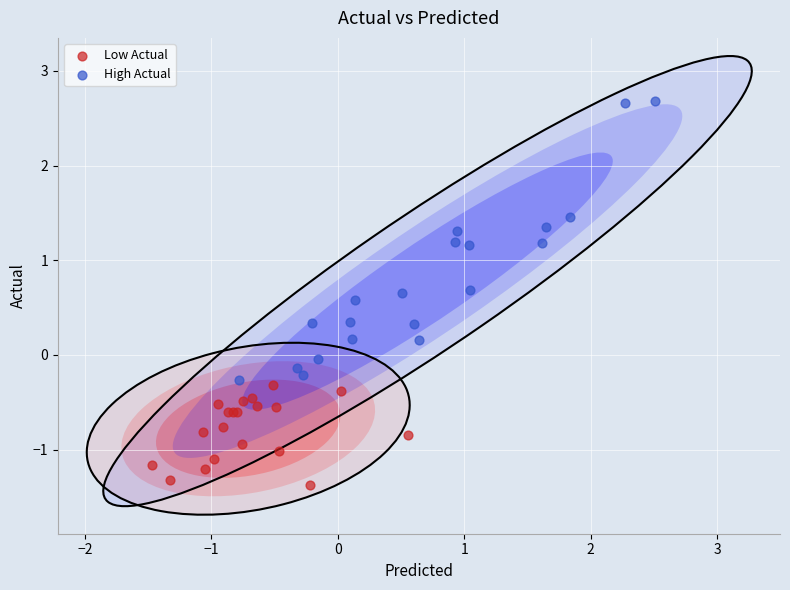

Which series has the largest Y range (max minus min)?

High Actual